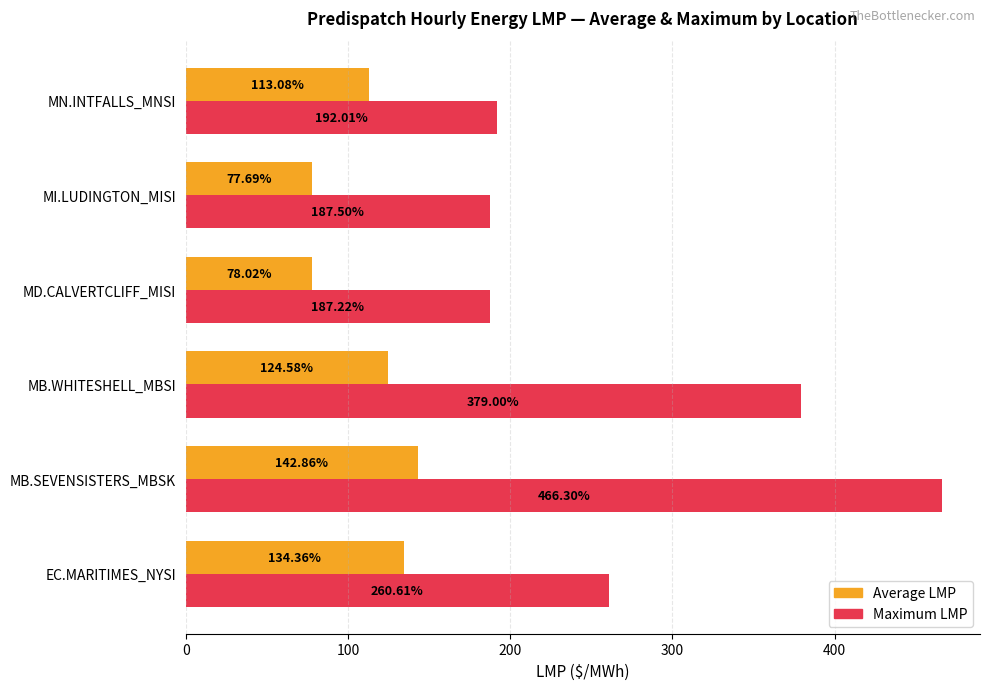

What is the maximum value for Average LMP?

142.9